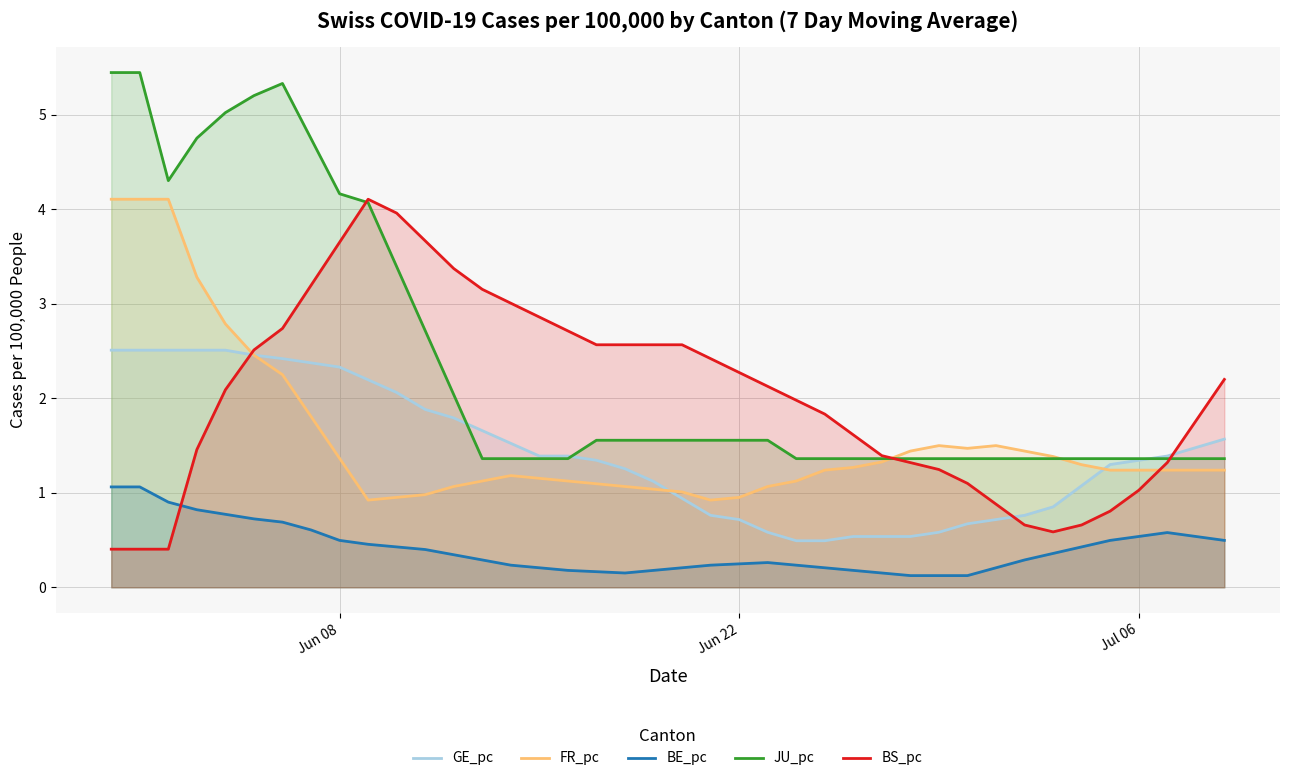

True or false: GE_pc and BS_pc cross at least once.

True